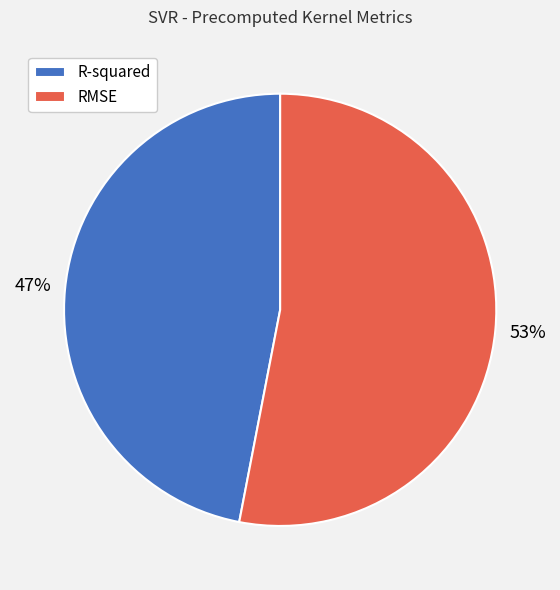

To the nearest percent, what portion does R-squared represent?

47%